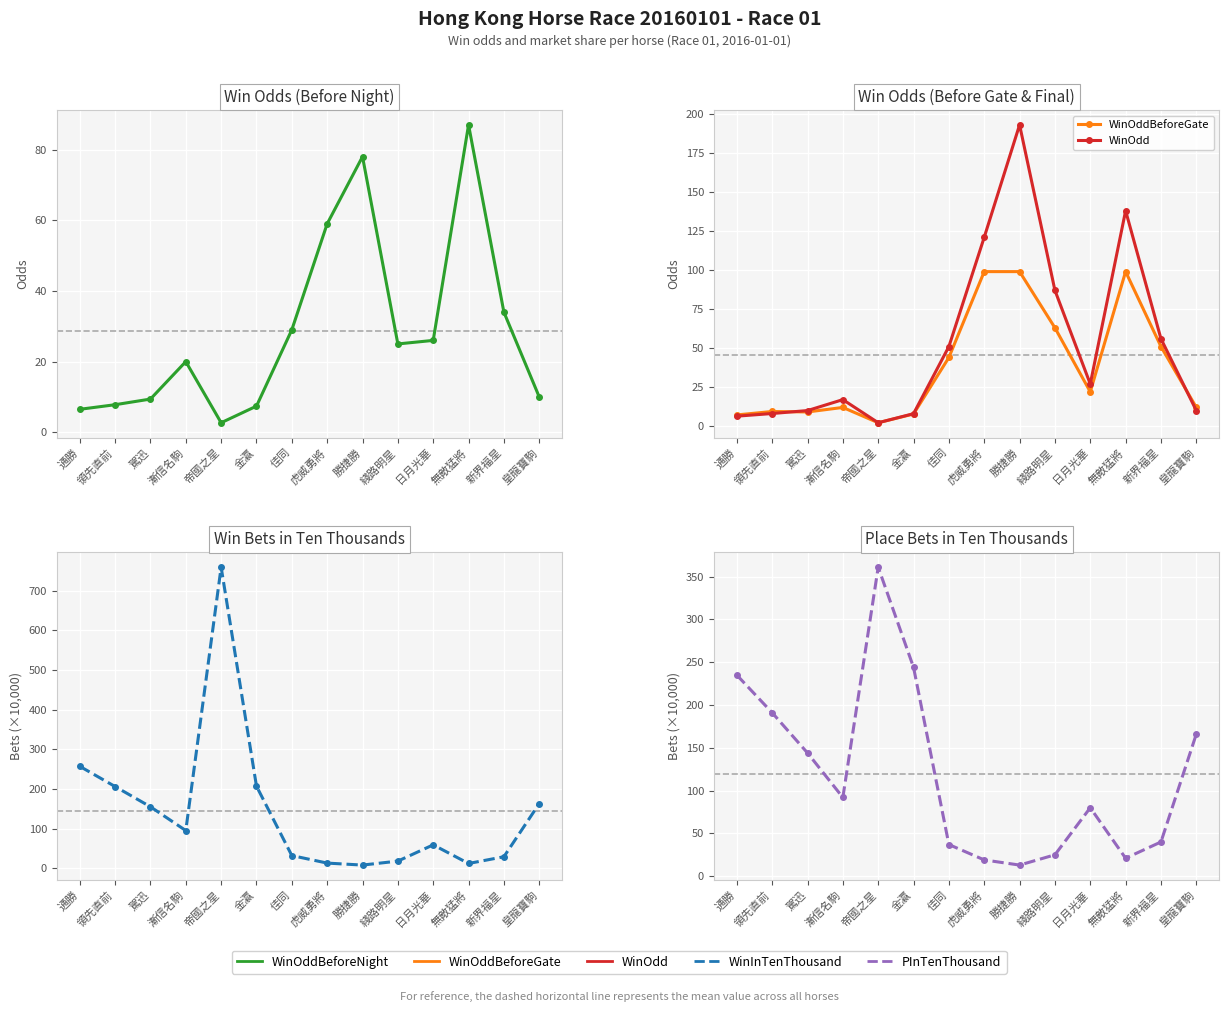

Reading right to left, what are all the values shown in this chart?

WinOddBeforeNight: 皇龍寶駒=10.0	新界福星=34.0	無敵猛將=87.0	日月光華=26.0	綫路明星=25.0	勝捷勝=78.0	虎威勇將=59.0	佳同=29.0	金瀛=7.4	帝國之星=2.7	漸信名駒=20.0	駕迅=9.4	領先直前=7.8	通勝=6.5
WinOddBeforeGate: 皇龍寶駒=12.0	新界福星=51.0	無敵猛將=99.0	日月光華=22.0	綫路明星=63.0	勝捷勝=99.0	虎威勇將=99.0	佳同=44.0	金瀛=7.8	帝國之星=2.2	漸信名駒=12.0	駕迅=9.1	領先直前=9.4	通勝=7.2
WinOdd: 皇龍寶駒=10.0	新界福星=56.0	無敵猛將=138.0	日月光華=27.0	綫路明星=87.0	勝捷勝=193.0	虎威勇將=121.0	佳同=51.0	金瀛=8.0	帝國之星=2.2	漸信名駒=17.0	駕迅=10.0	領先直前=8.1	通勝=6.4
WinInTenThousand: 皇龍寶駒=163.0	新界福星=29.0	無敵猛將=12.0	日月光華=59.0	綫路明星=18.0	勝捷勝=8.0	虎威勇將=13.0	佳同=32.0	金瀛=207.0	帝國之星=759.0	漸信名駒=95.0	駕迅=155.0	領先直前=206.0	通勝=257.0
PInTenThousand: 皇龍寶駒=166.0	新界福星=40.0	無敵猛將=21.0	日月光華=80.0	綫路明星=25.0	勝捷勝=13.0	虎威勇將=19.0	佳同=37.0	金瀛=244.0	帝國之星=361.0	漸信名駒=92.0	駕迅=144.0	領先直前=191.0	通勝=235.0